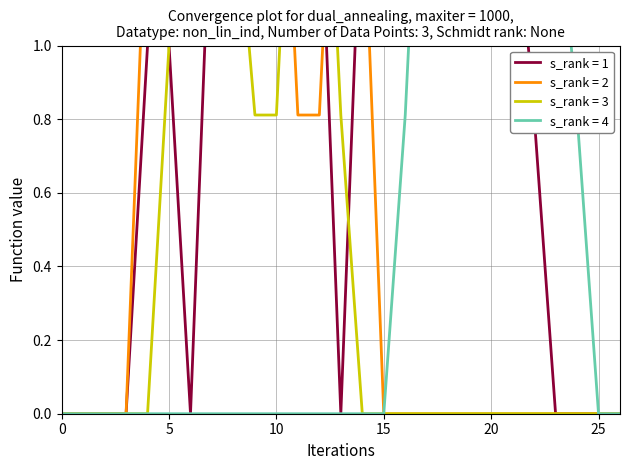

What is the total value across all series at 9?

4.3